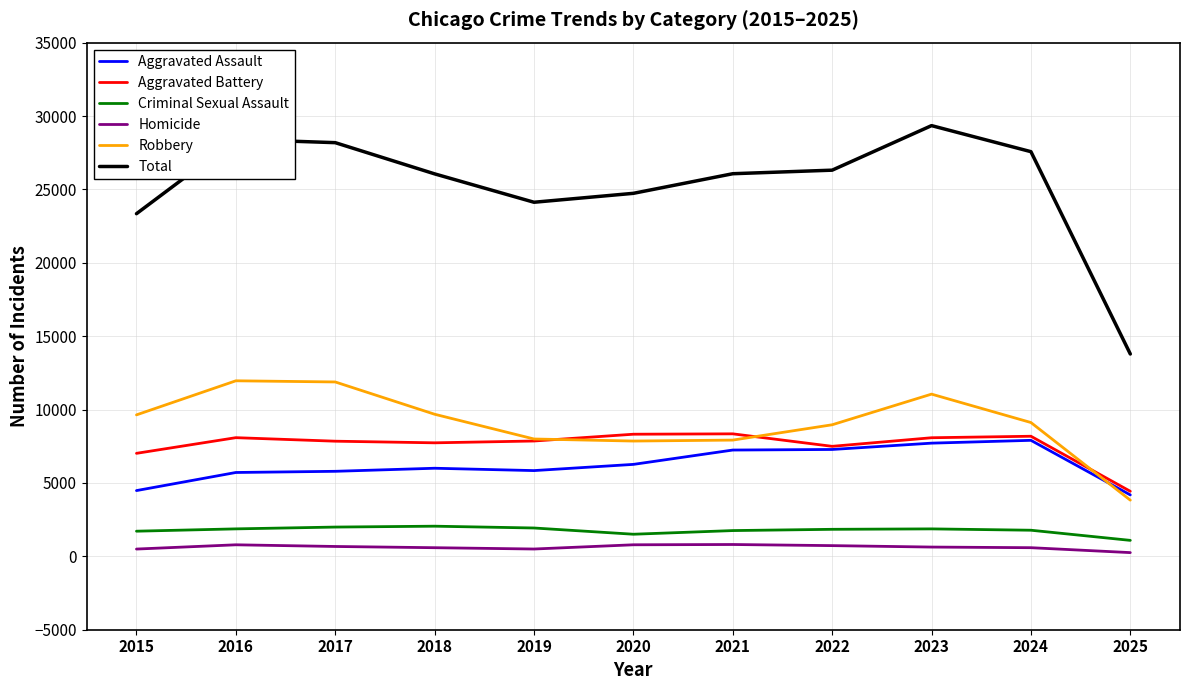

True or false: Aggravated Battery and Homicide intersect in this chart.

False